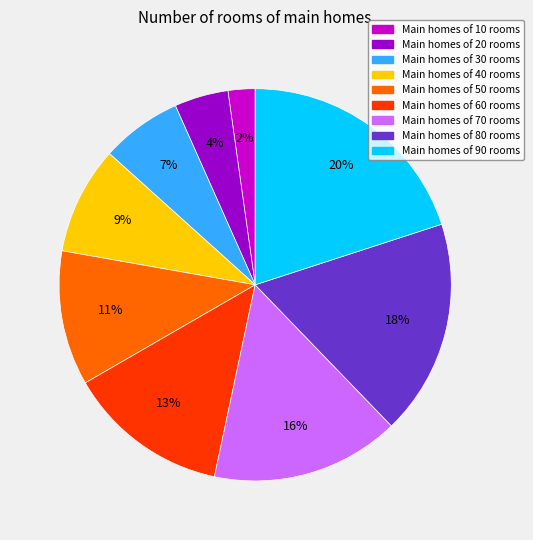

Which has a higher value, Main homes of 20 rooms or Main homes of 60 rooms?

Main homes of 60 rooms